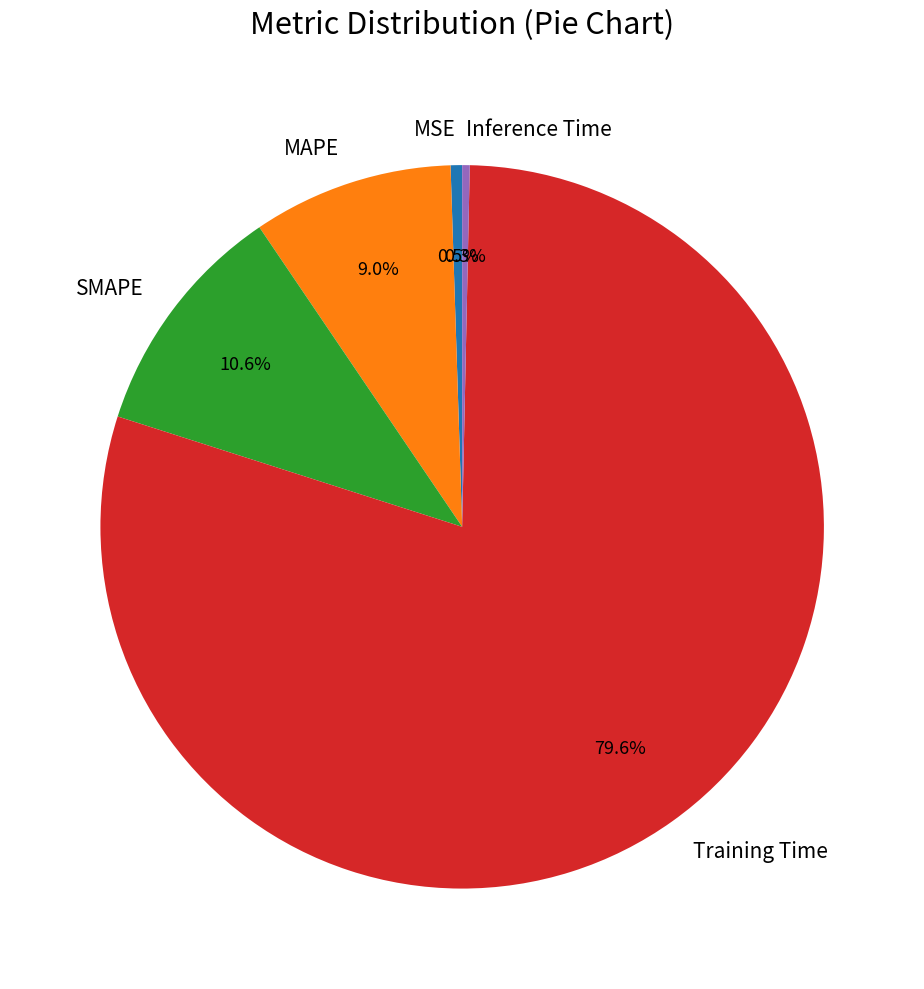

True or false: MAPE accounts for 9% of the total.

True